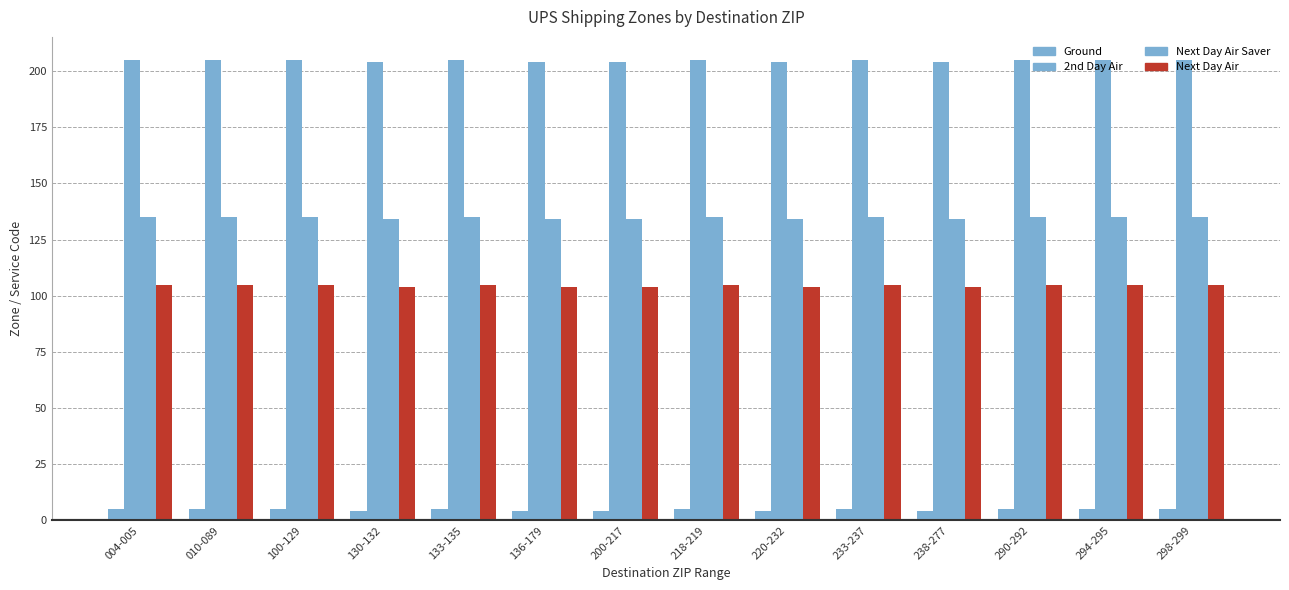

How many bars are there in each group?

4